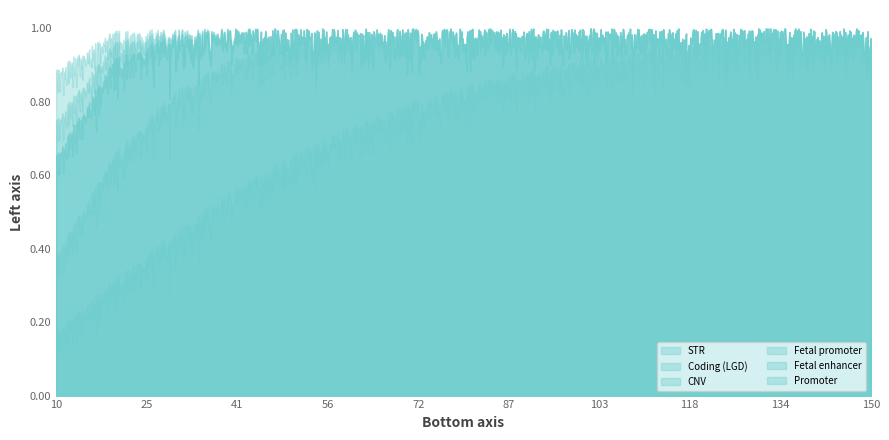

Reading left to right, what are all the values shown in this chart?

STR: 10=0.2	20=0.3	30=0.4	40=0.6	50=0.7	60=0.7	70=0.8	80=0.8	90=0.9	100=0.9	110=0.9	120=1.0	130=1.0	140=1.0	150=1.0
Coding (LGD): 10=0.4	20=0.7	30=0.8	40=0.9	50=1.0	60=1.0	70=1.0	80=1.0	90=1.0	100=1.0	110=1.0	120=1.0	130=1.0	140=1.0	150=1.0
CNV: 10=0.7	20=0.9	30=1.0	40=1.0	50=1.0	60=1.0	70=1.0	80=1.0	90=1.0	100=1.0	110=1.0	120=1.0	130=1.0	140=1.0	150=1.0
Fetal promoter: 10=0.7	20=0.9	30=1.0	40=1.0	50=1.0	60=1.0	70=1.0	80=1.0	90=1.0	100=1.0	110=1.0	120=1.0	130=1.0	140=1.0	150=1.0
Fetal enhancer: 10=0.8	20=1.0	30=1.0	40=1.0	50=1.0	60=1.0	70=1.0	80=1.0	90=1.0	100=1.0	110=1.0	120=1.0	130=1.0	140=1.0	150=1.0
Promoter: 10=0.9	20=1.0	30=1.0	40=1.0	50=1.0	60=1.0	70=1.0	80=1.0	90=1.0	100=1.0	110=1.0	120=1.0	130=1.0	140=1.0	150=1.0